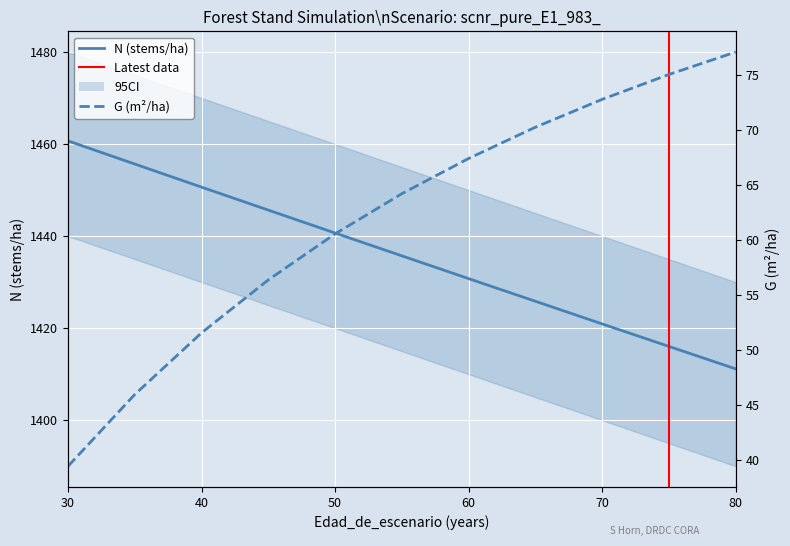

At which category is the sum across all series the highest?

40